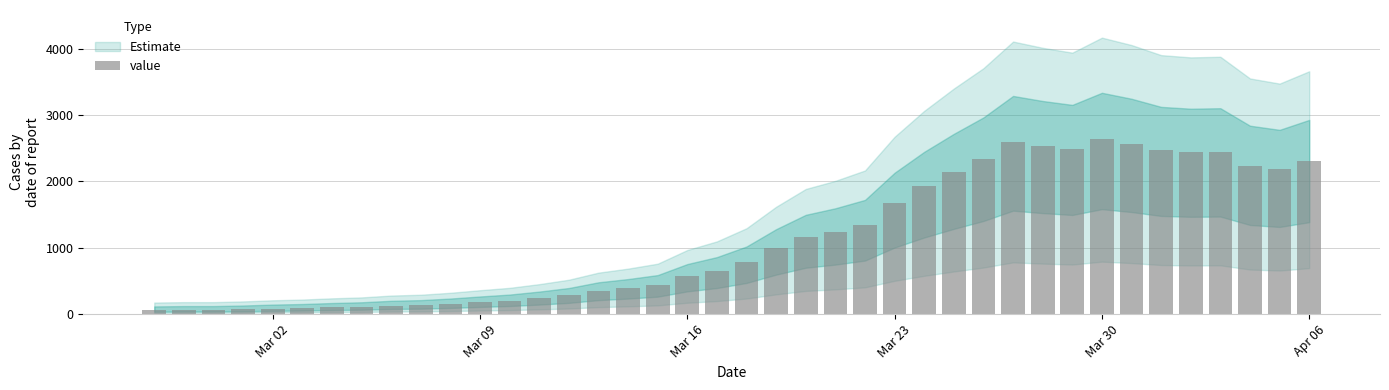

What is the difference between the maximum and minimum values?

2577